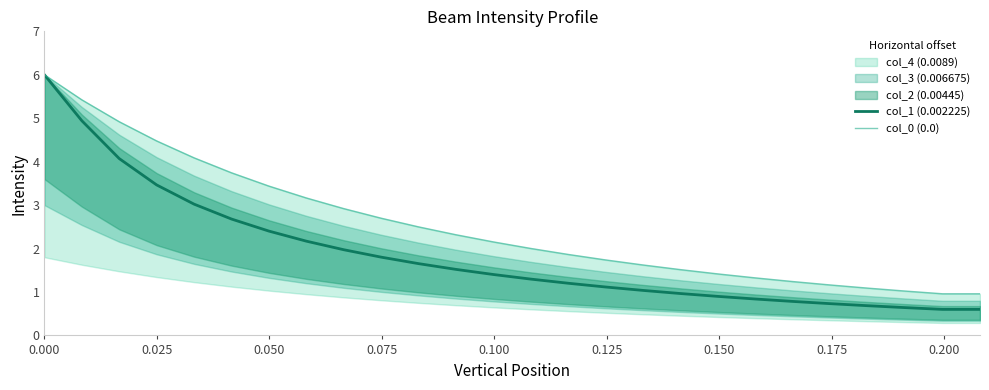

What is the difference between the maximum and minimum values in the col_1 (0.002225) series?

5.4